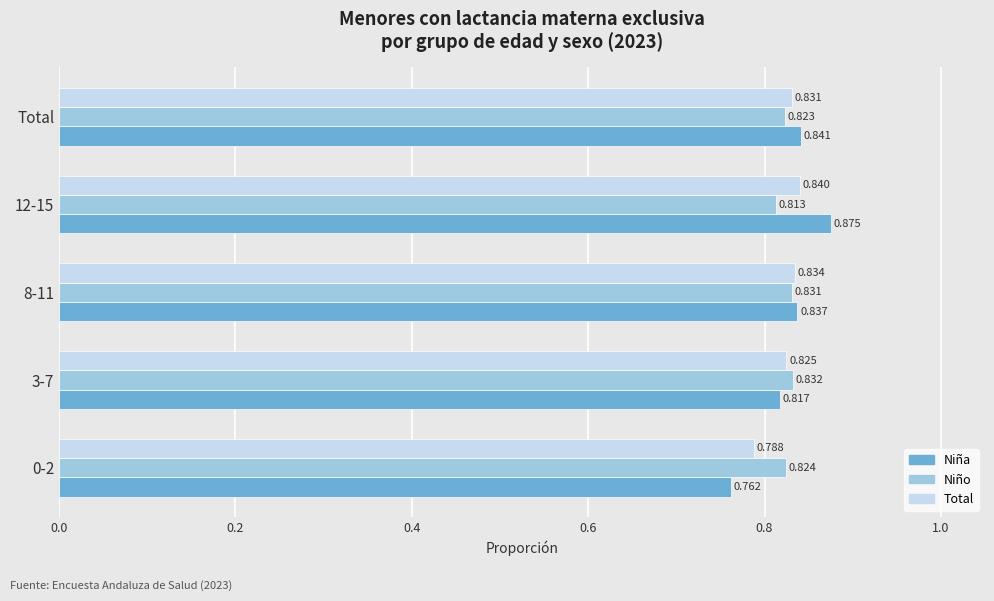

Rank the series at 12-15 from highest to lowest value.

Niña, Total, Niño